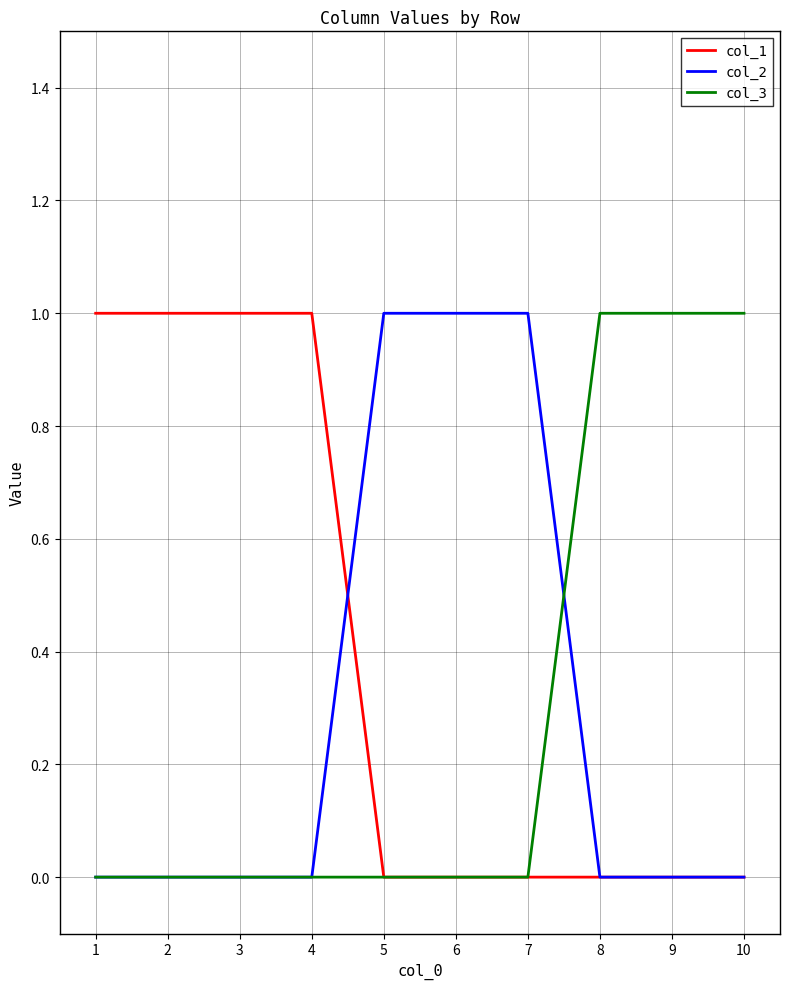

Is the value of col_1 at 1 greater than the value of col_2 at 8?

Yes